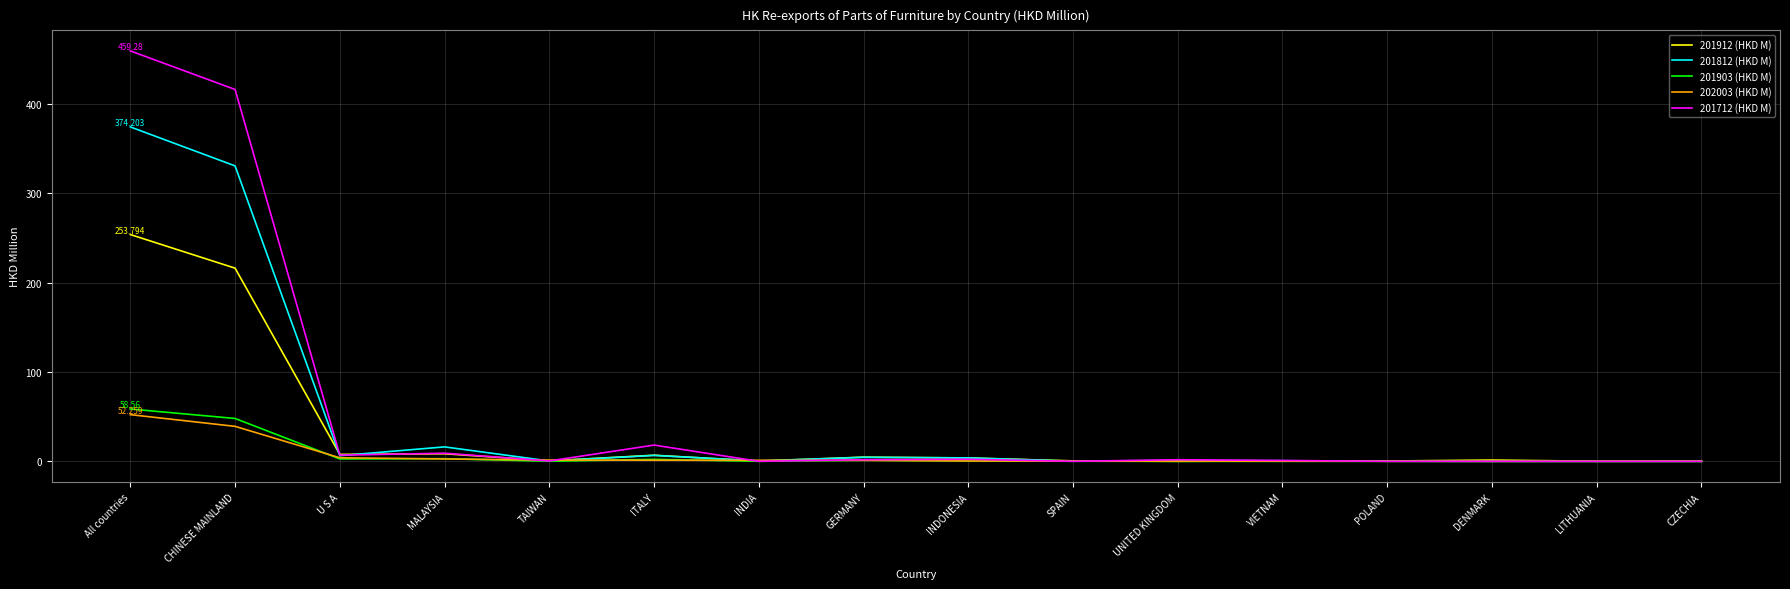

What position from the left is MALAYSIA?

4